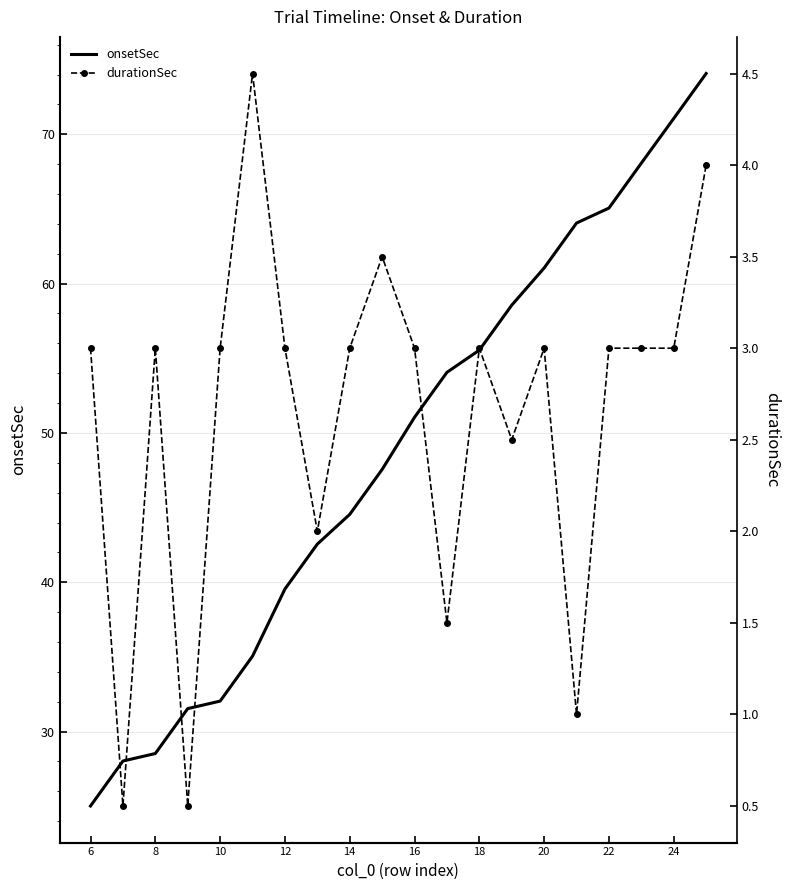

What is the maximum value for onsetSec?

74.1